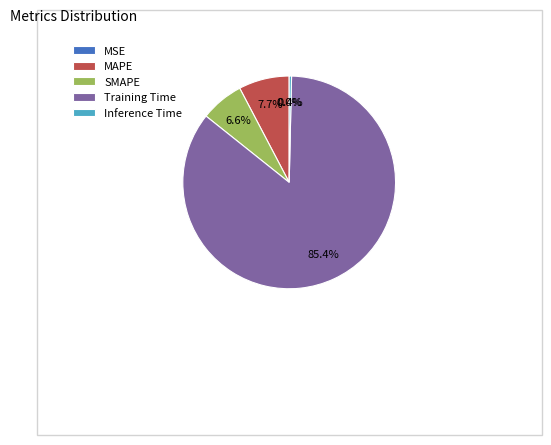

To the nearest percent, what is the combined percentage of MAPE and SMAPE?

14%